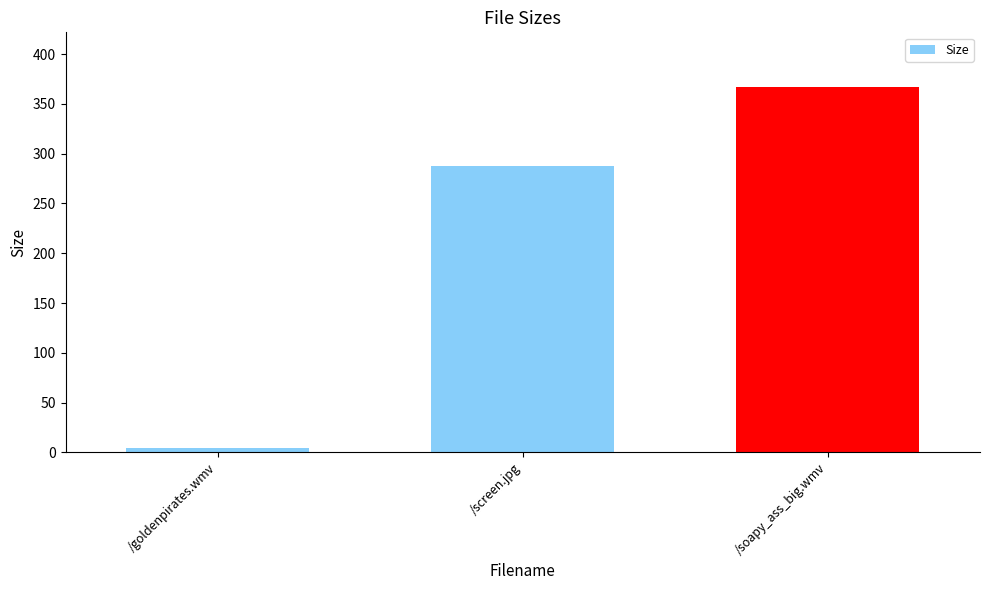

What is the value of the 1st bar from the left?

4.1